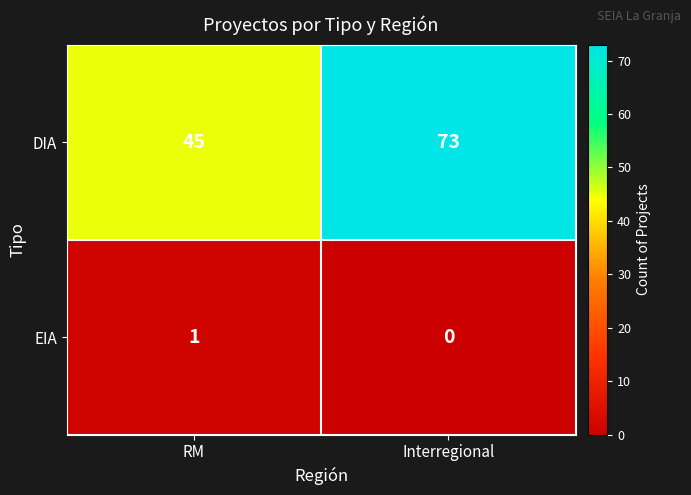

Which label corresponds to the largest value in the chart?

Interregional